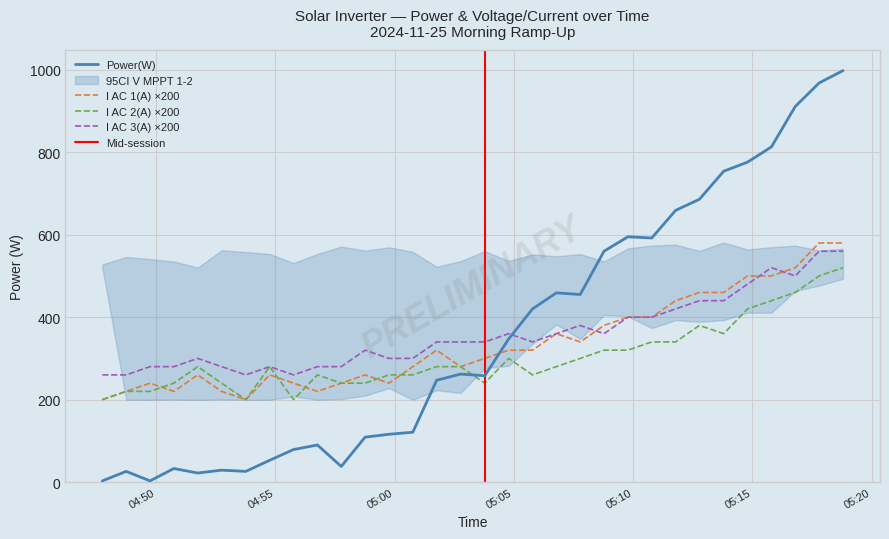

What is the minimum value for I AC 3(A) ×200?

260.0